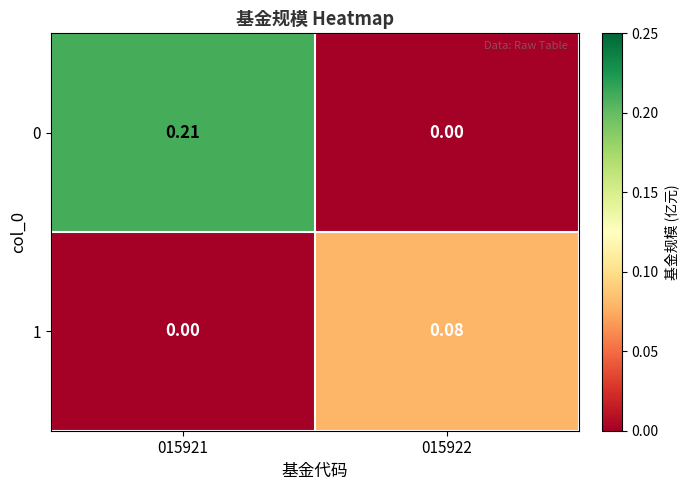

Between 015922 and 015921, which is larger?

015921